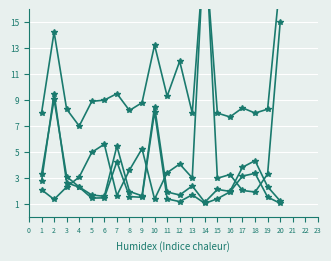

Is the value of Odds_Corners_A at 15 greater than the value of Odds_Corners_H at 19?

Yes